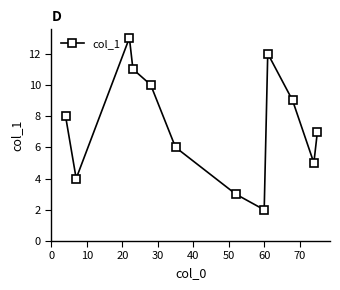

What is the value of the 6th point from the left?

6.0